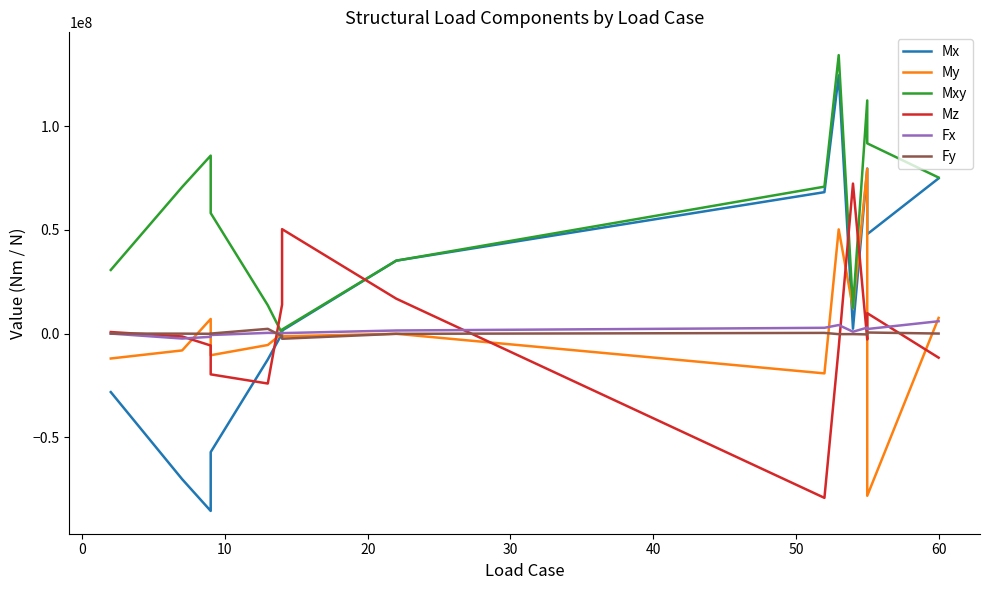

Between 60 and 0, which is larger?

60